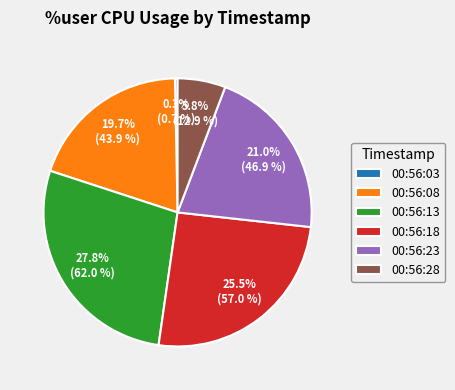

Is there a majority slice in this chart?

No